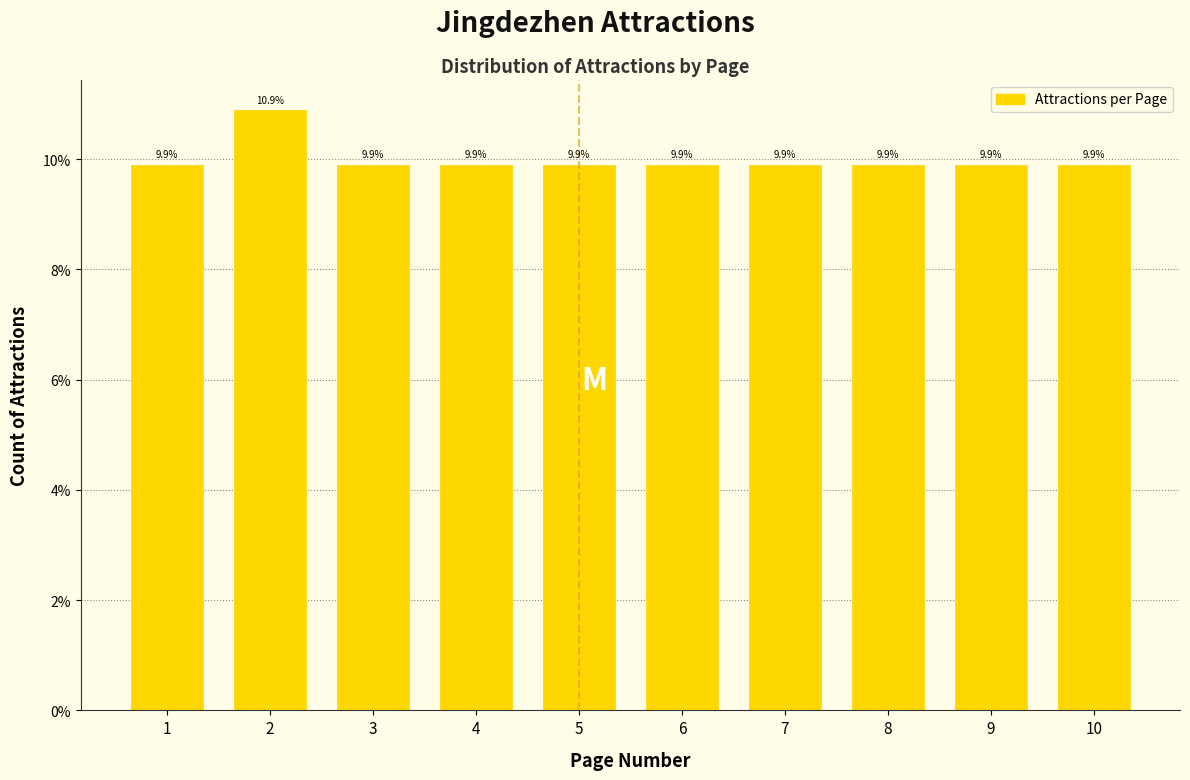

Reading right to left, list all the values displayed in this chart.

9.9	9.9	9.9	9.9	9.9	9.9	9.9	9.9	10.9	9.9